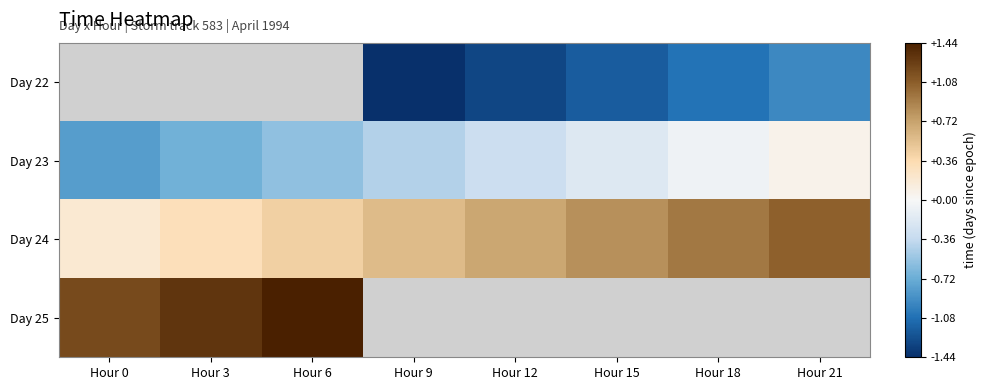

How many data points in Day 23 are above 0?

1